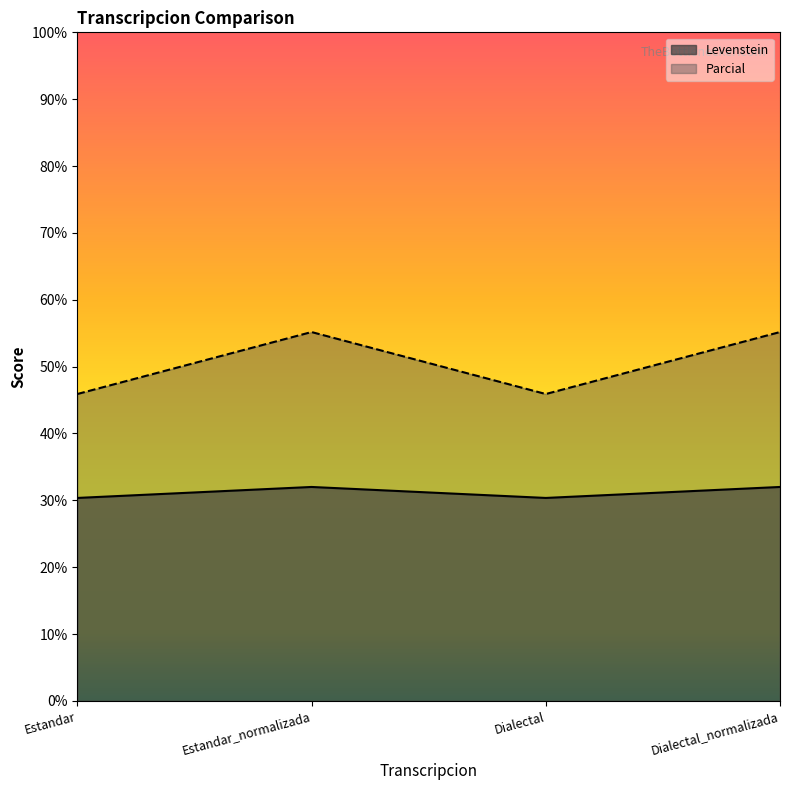

What is the difference between the second highest and minimum values in the Levenstein series?

1.6